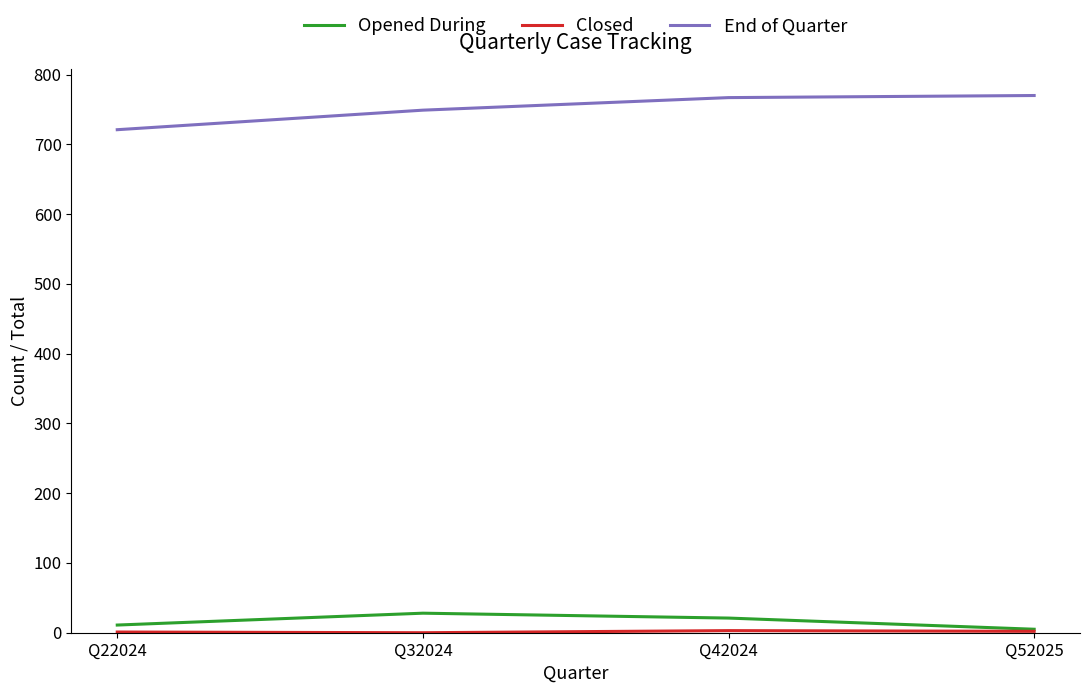

What is the maximum value shown in the chart?

770